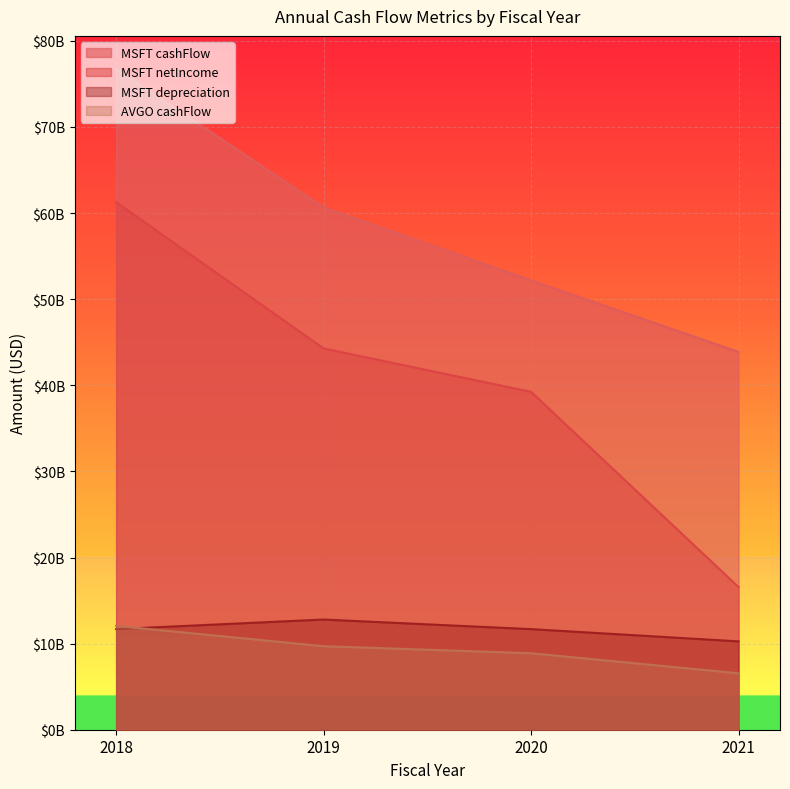

How many data points in MSFT cashFlow are above 60675000000?

1